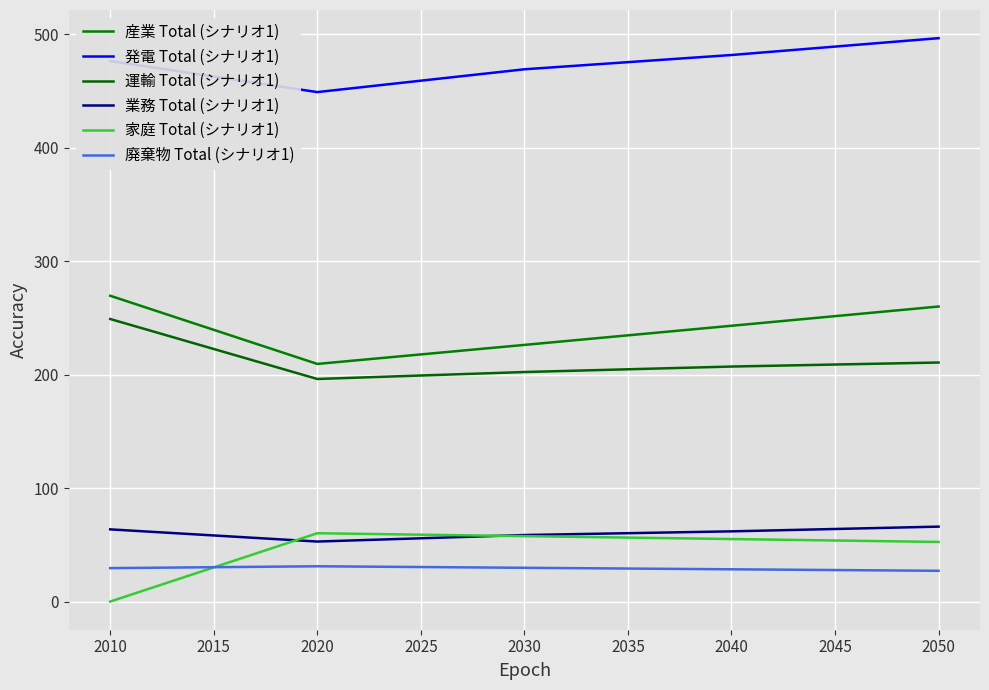

What is the difference between the maximum and minimum values in the 産業 Total (シナリオ1) series?

60.1